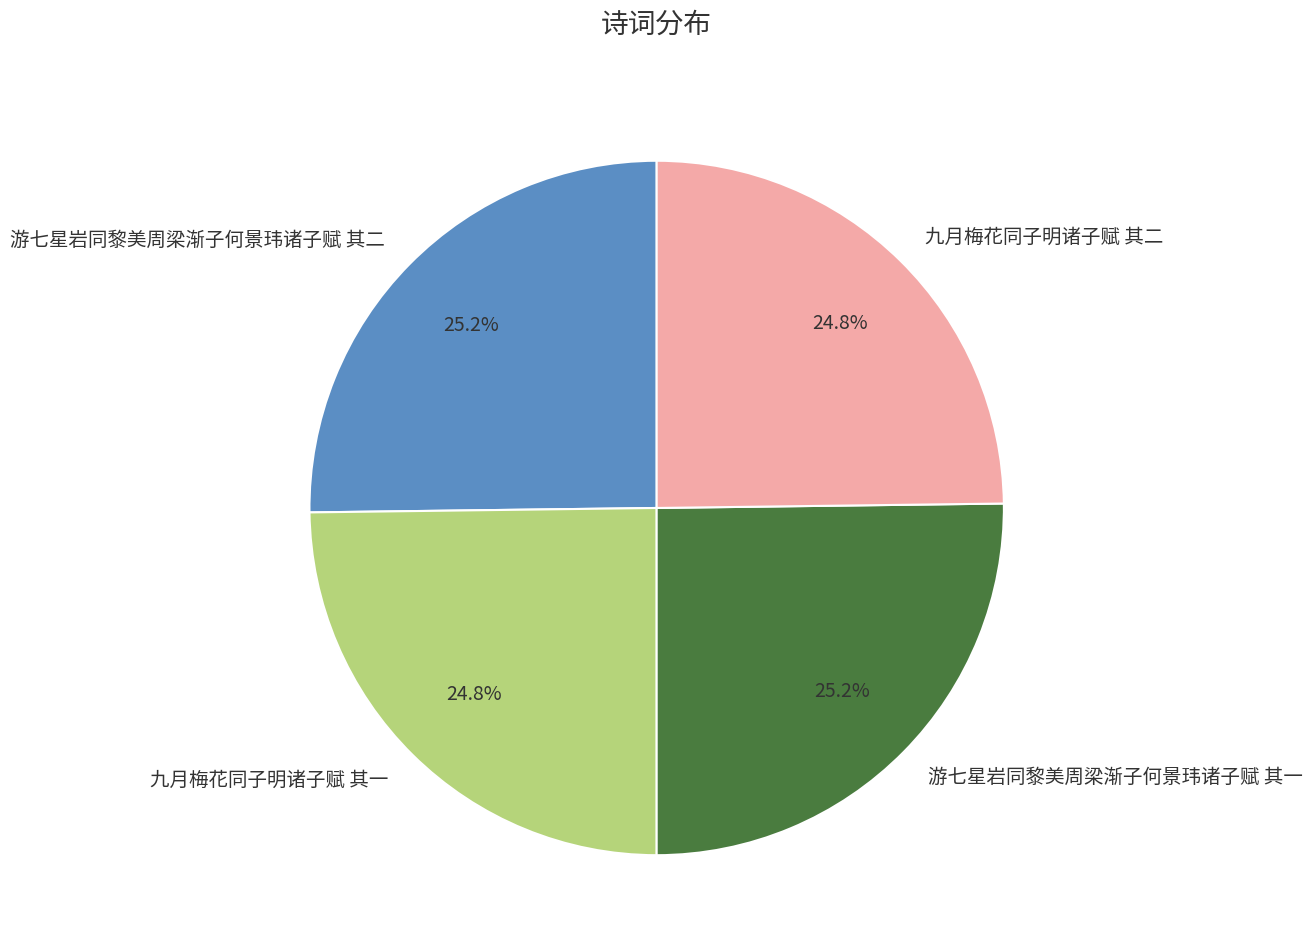

What is the ratio of the value at 游七星岩同黎美周梁渐子何景玮诸子赋 其二 to the value at 九月梅花同子明诸子赋 其一?

1.0